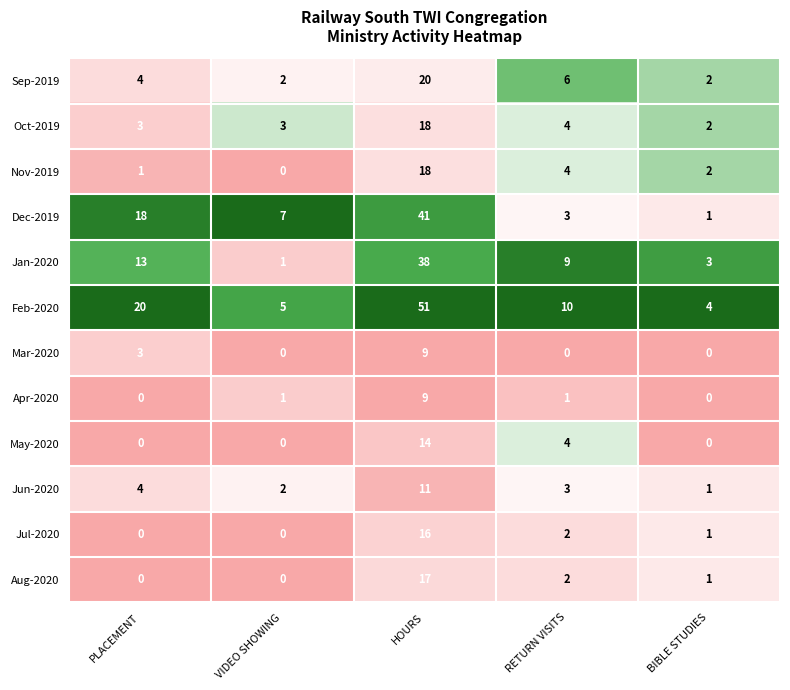

Between PLACEMENT and VIDEO SHOWING, which series saw the biggest shift?

Feb-2020